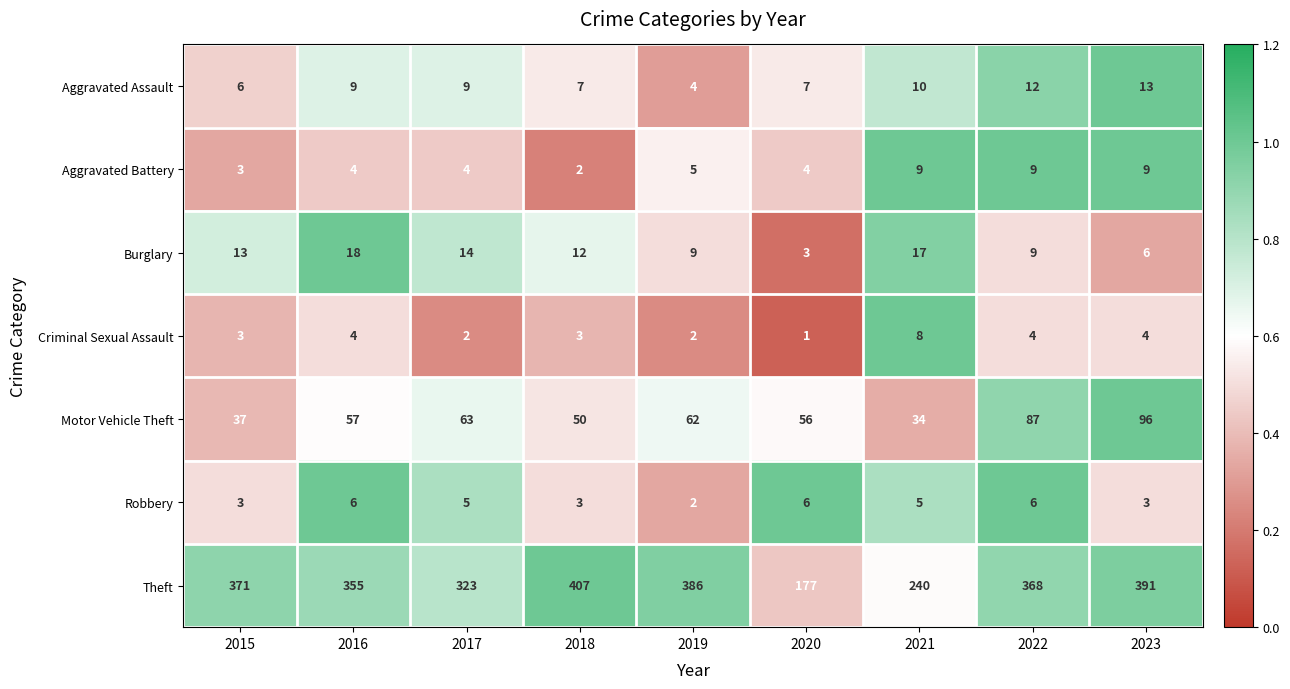

Rank the series by their maximum value, from lowest to highest.

Robbery, Criminal Sexual Assault, Aggravated Battery, Aggravated Assault, Burglary, Motor Vehicle Theft, Theft